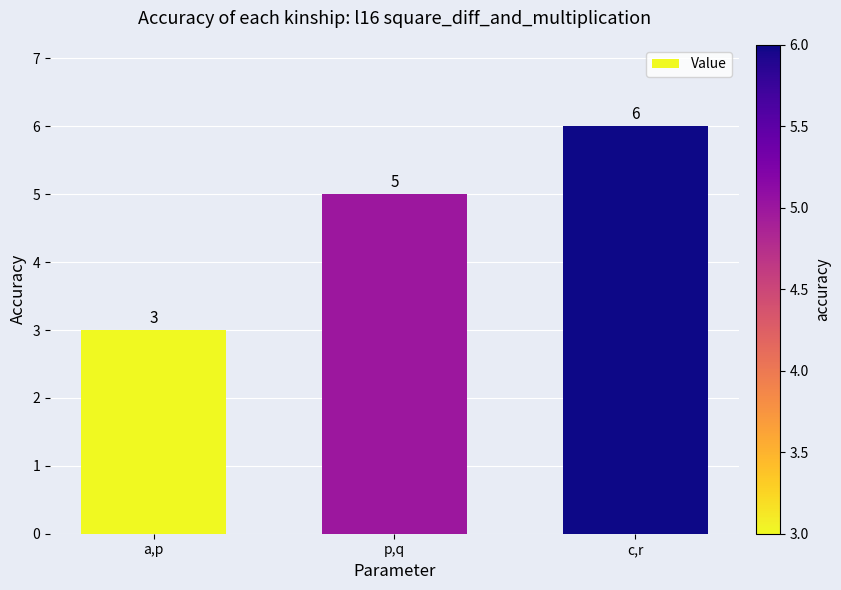

What is the smallest value displayed?

3